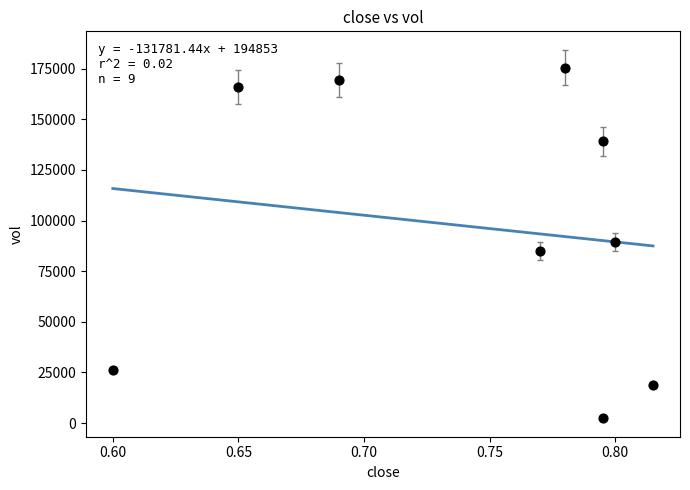

What is the average Y value?

96822